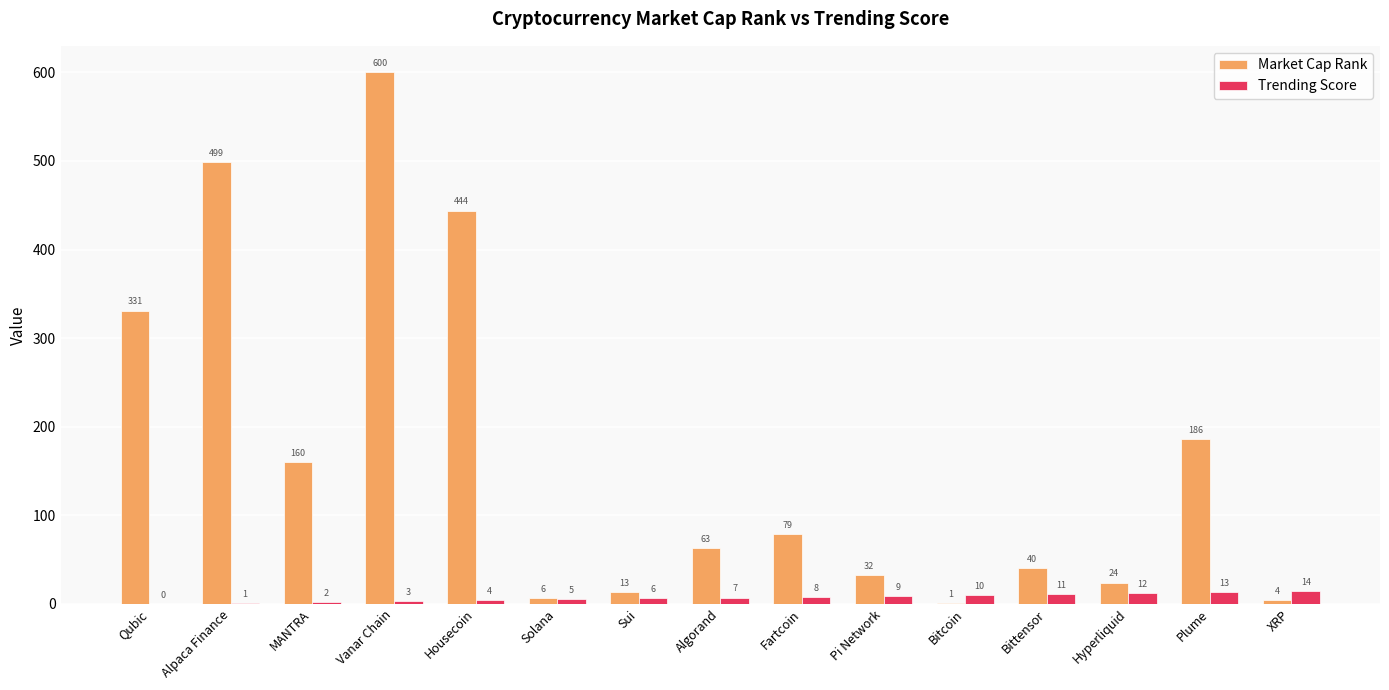

How many values in Trending Score are above zero?

14